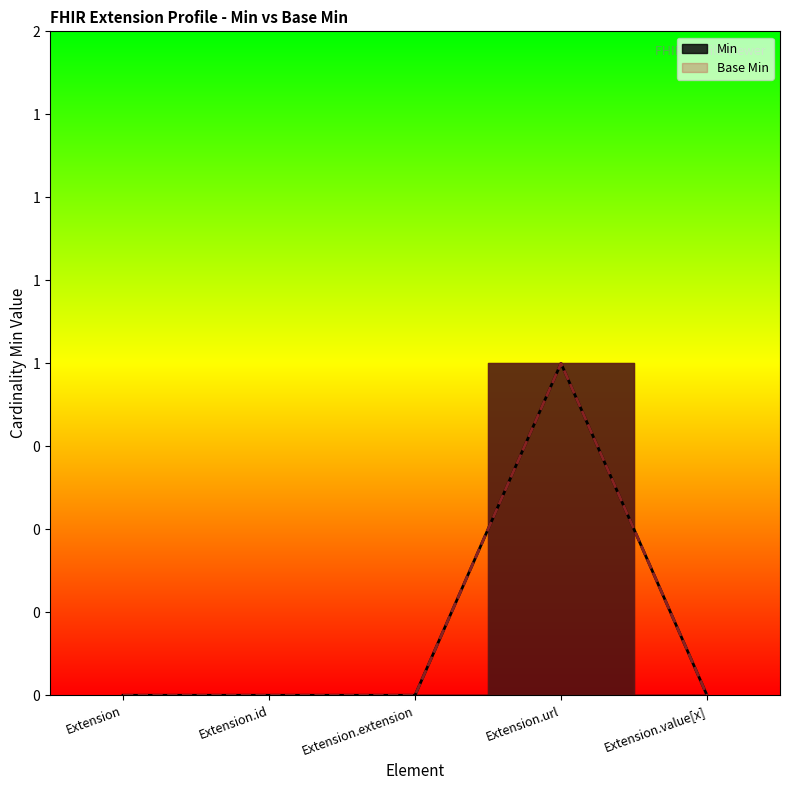

Which series has the largest range (max minus min)?

Min